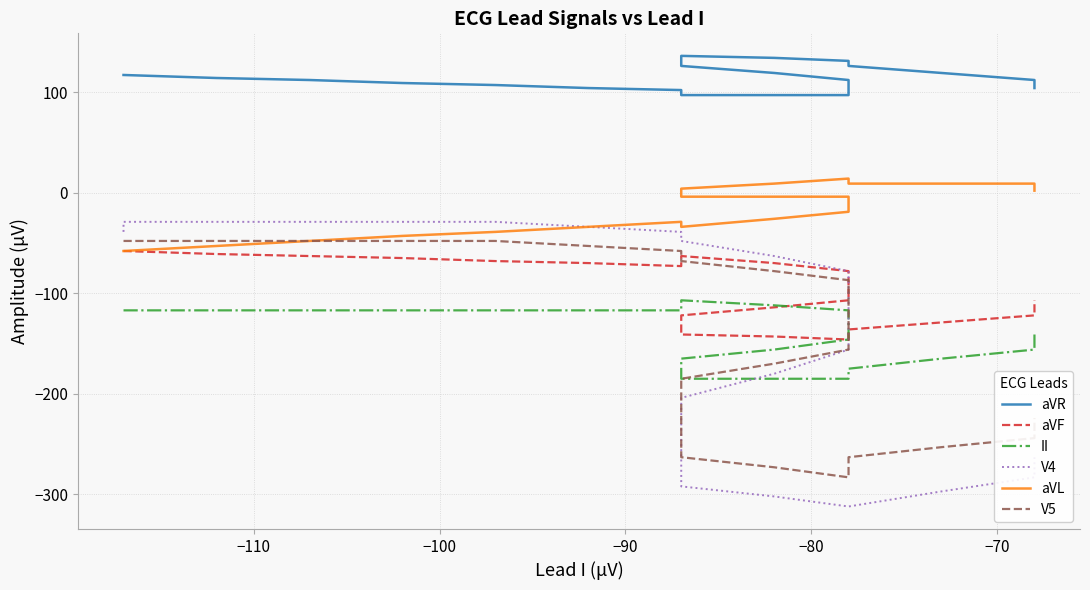

True or false: II has more than 1 points higher than both neighbors.

False